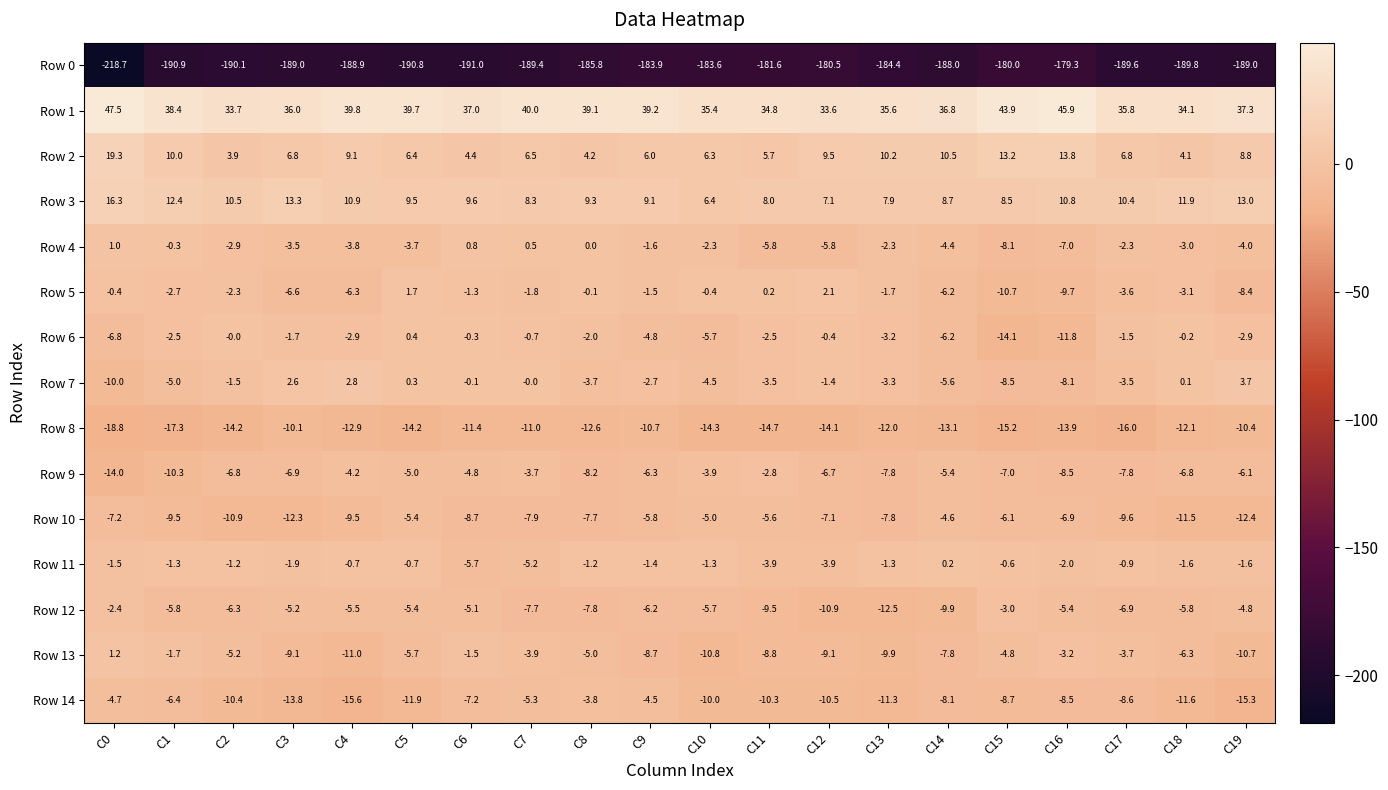

Which series has the largest range (max minus min)?

Row 0